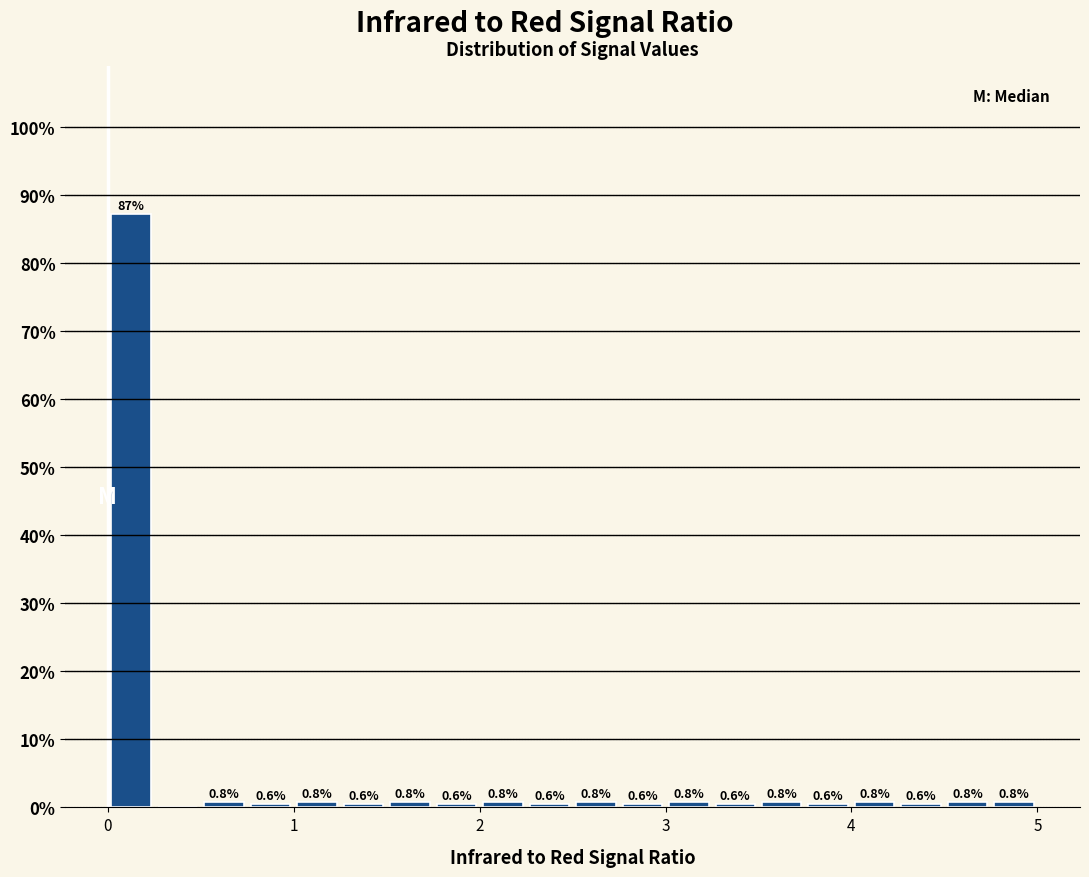

Around what value on the x-axis is the tallest bar? Give the approximate position of its centre, as read against the axis.

0.1